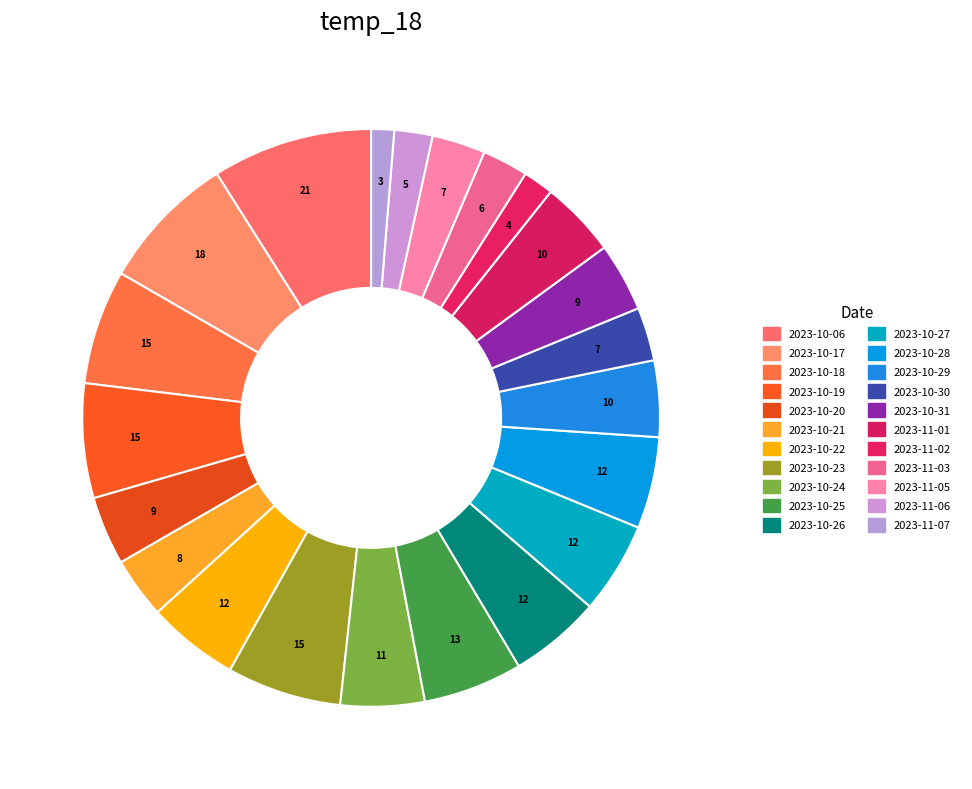

How many segments does this pie chart have?

22